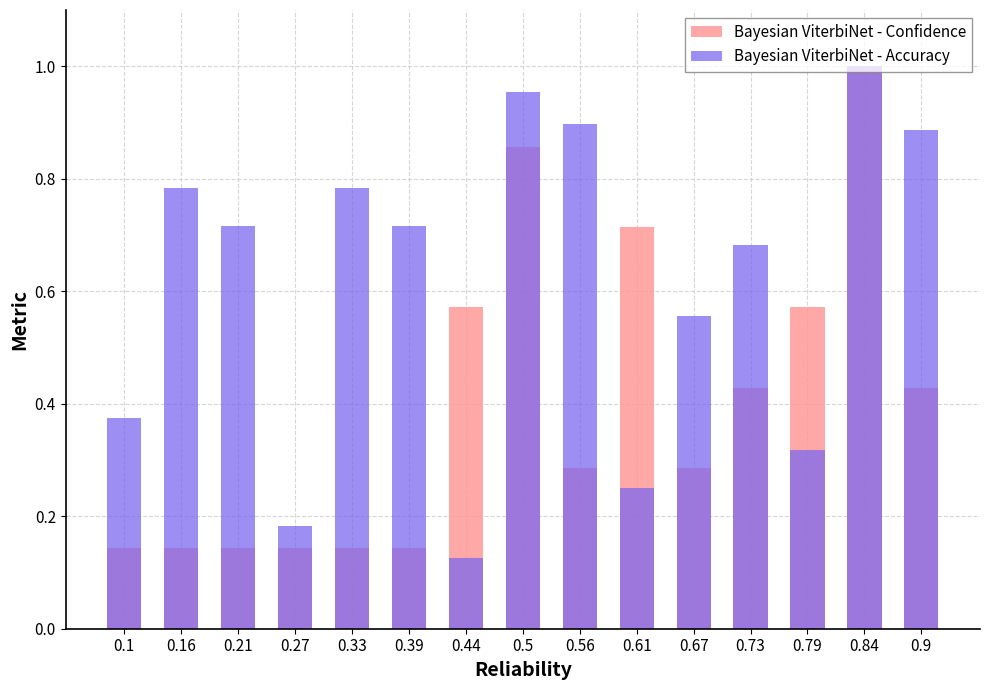

Rank the series by their maximum value, from lowest to highest.

Bayesian ViterbiNet - Confidence, Bayesian ViterbiNet - Accuracy